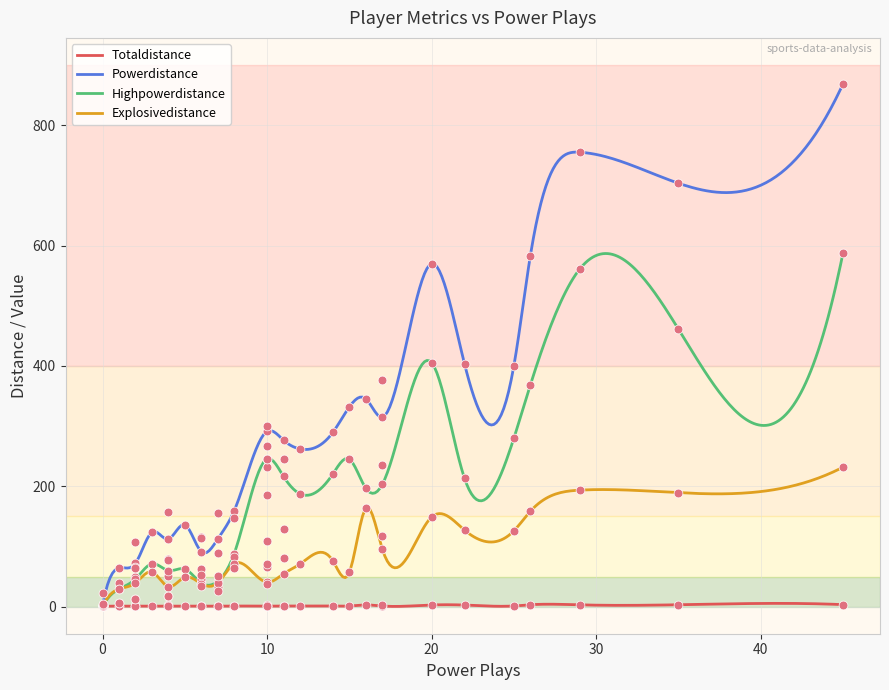

Is the value of highPowerDistance at 11 greater than the value of powerDistance at 2?

Yes